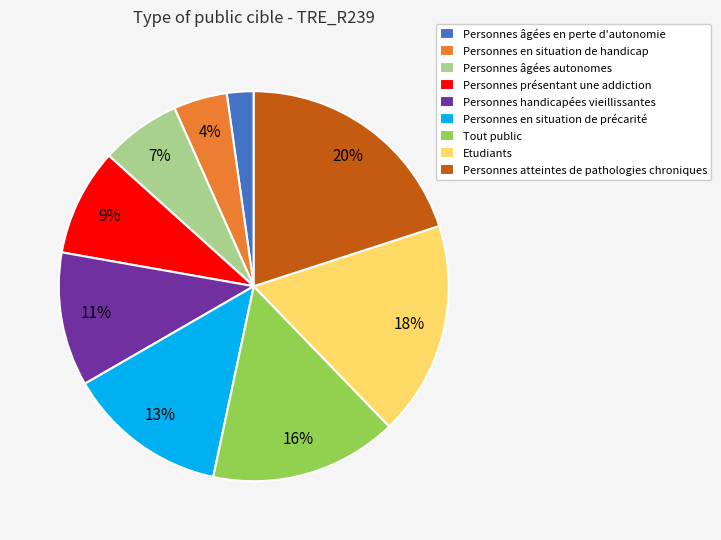

To the nearest percent, what percentage of the pie is Personnes âgées autonomes?

7%